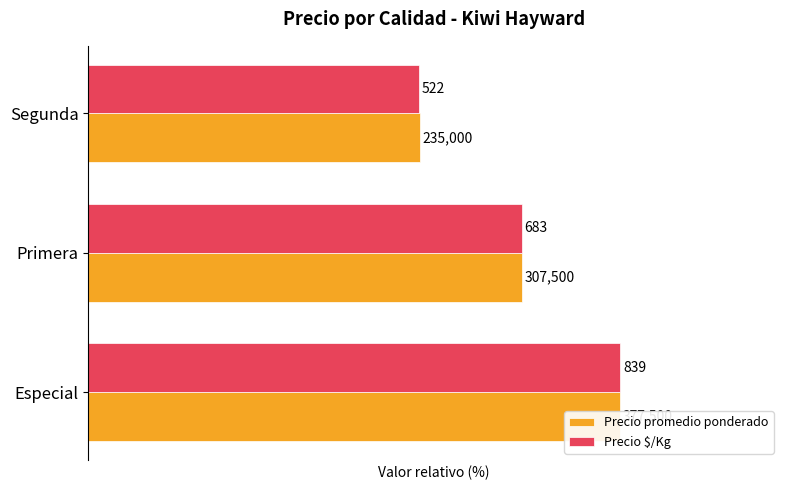

How many distinct data groups are displayed?

2